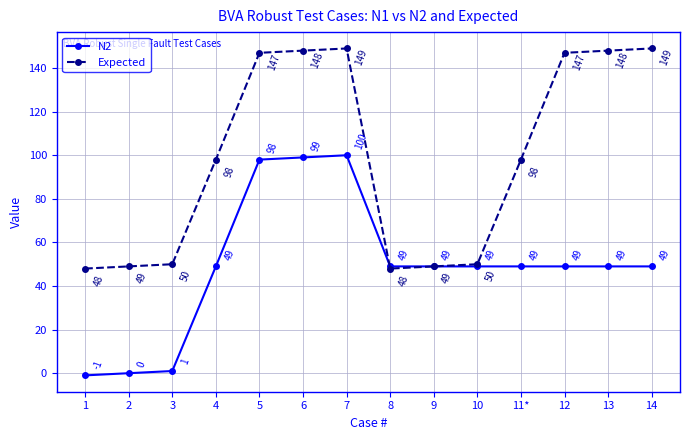

At which category is the sum across all series the highest?

7